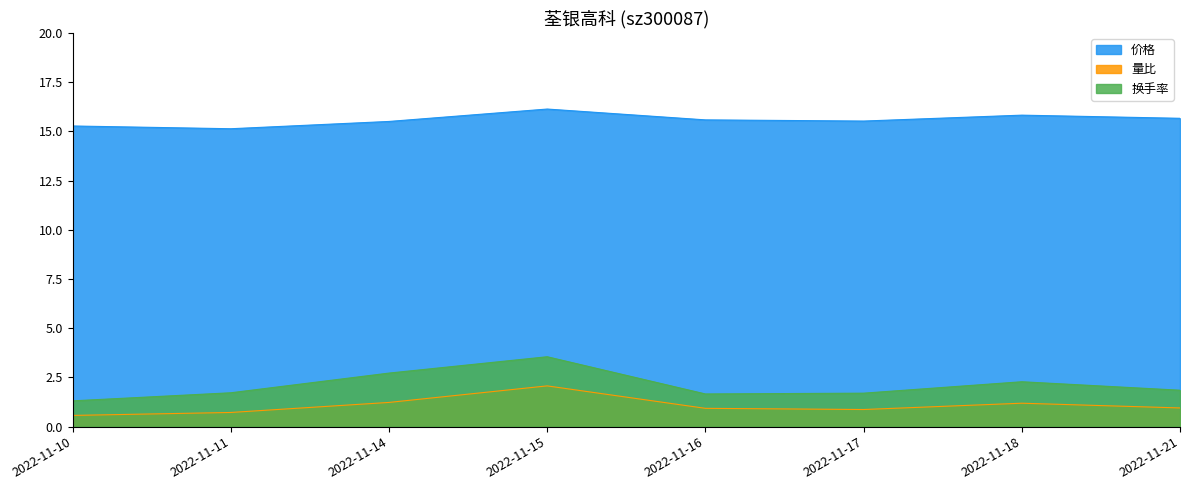

What is the sum of the 换手率 values at 2022-11-10 and 2022-11-11?

3.0